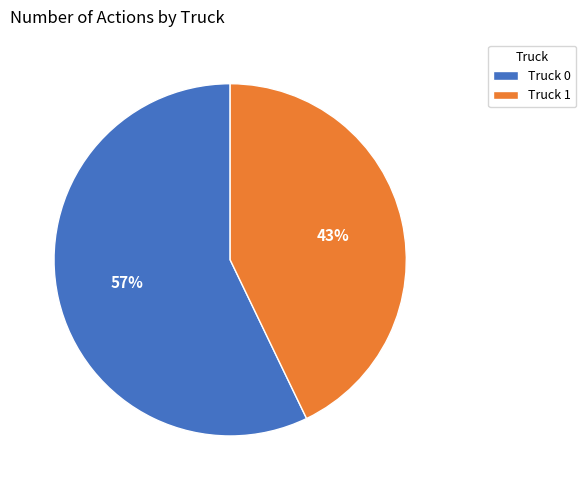

Which slice is the smallest?

Truck 1